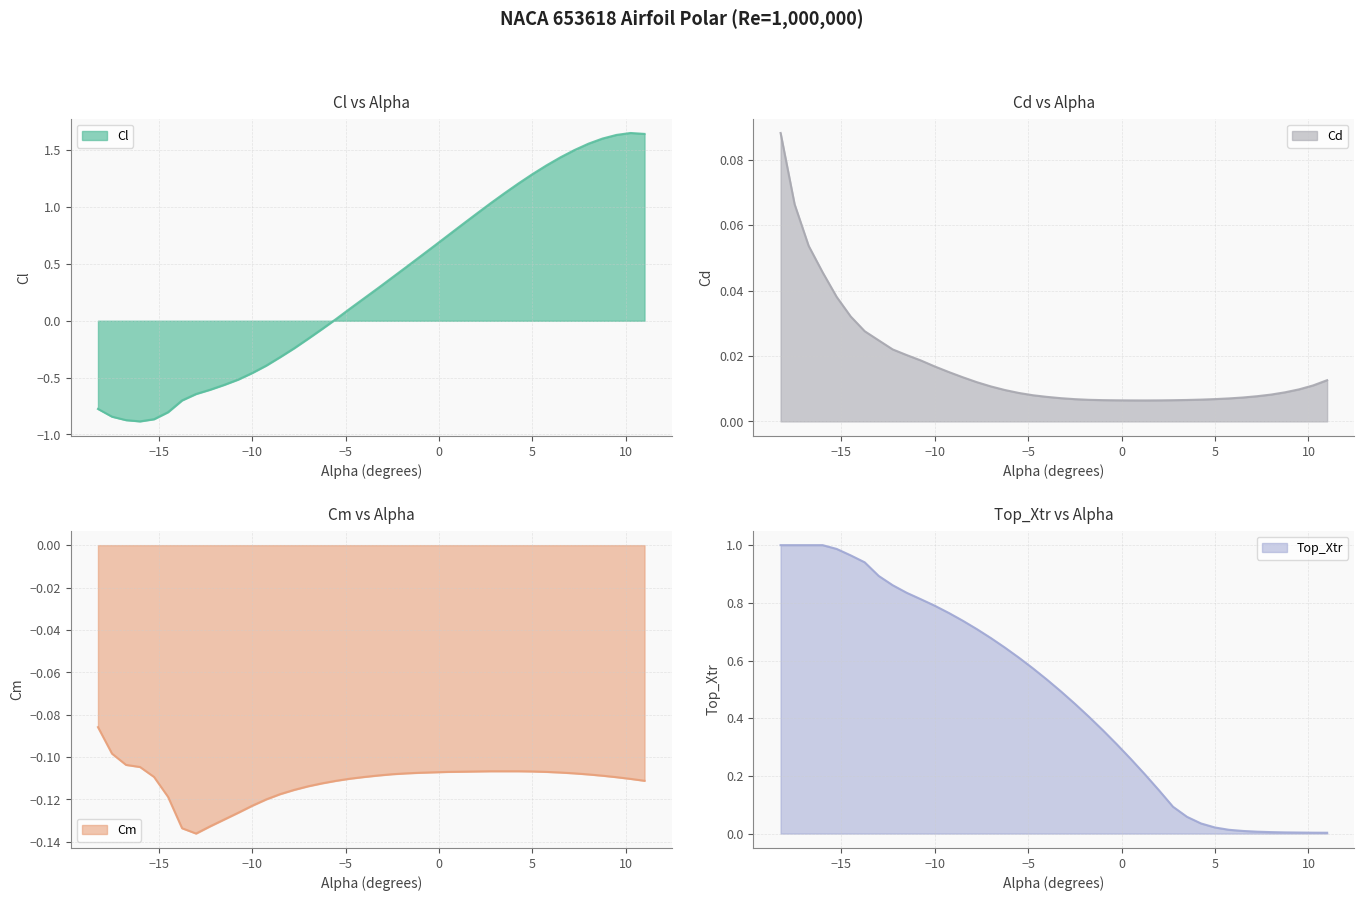

How many lines are shown in the chart?

4